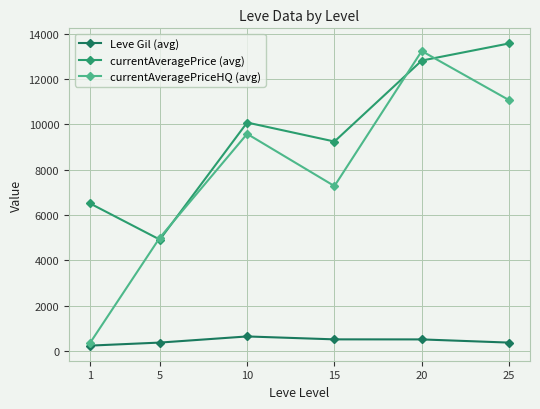

Does the chart display data point markers on the line(s)?

Yes